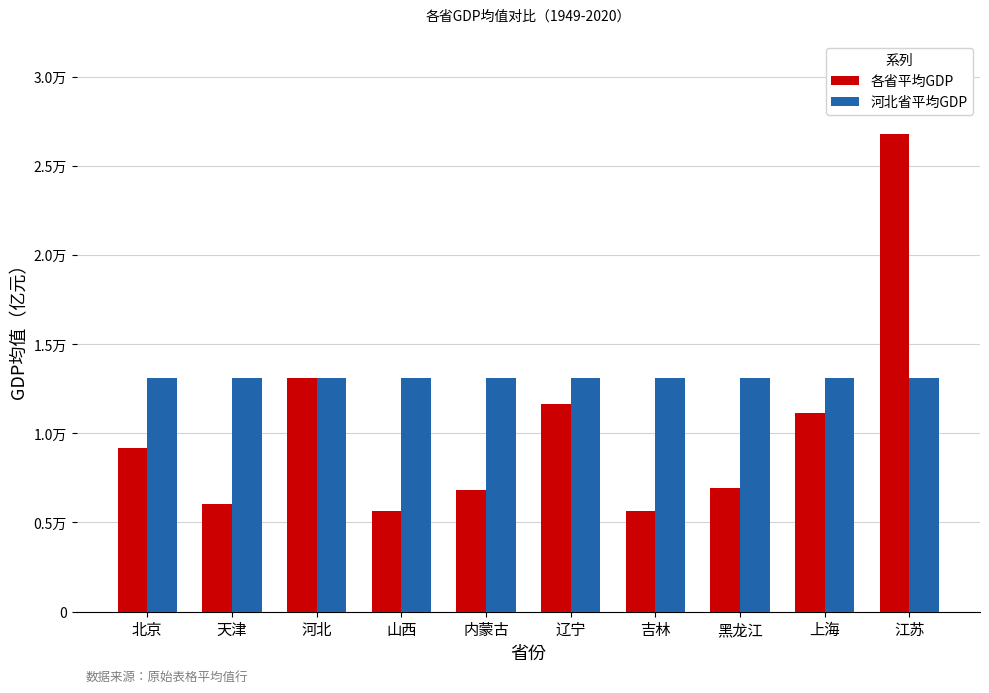

What is the average value of the 河北省平均GDP series?

13091.7